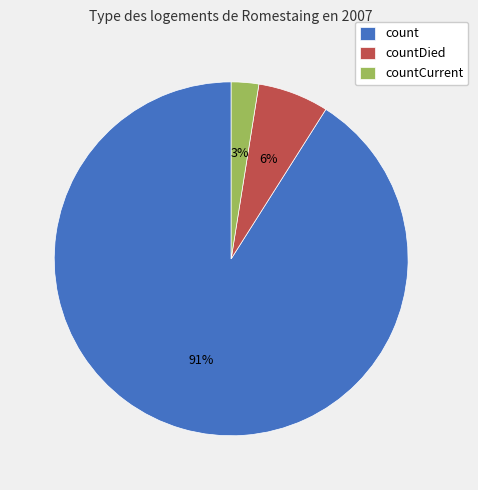

Rank the categories by value from highest to lowest.

count, countDied, countCurrent